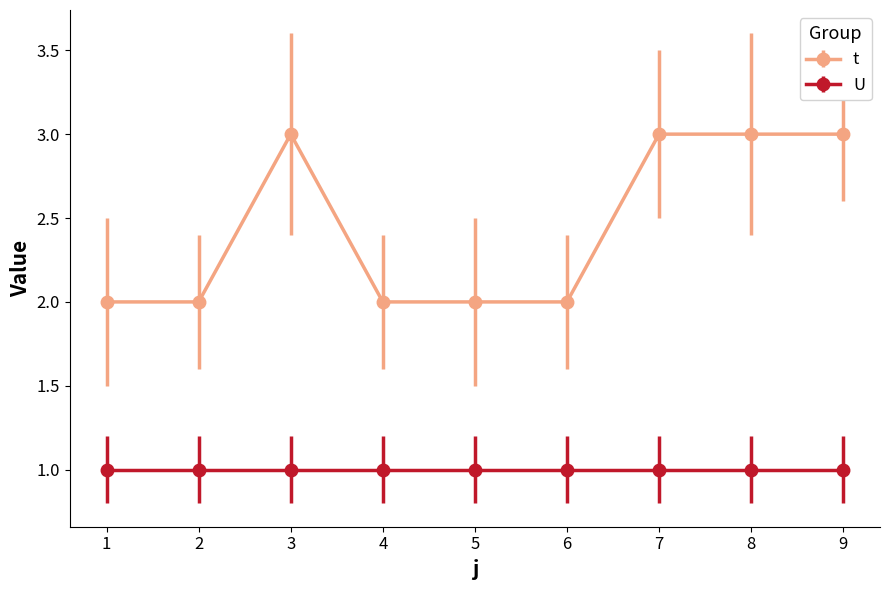

Does the chart have visible grid lines?

No